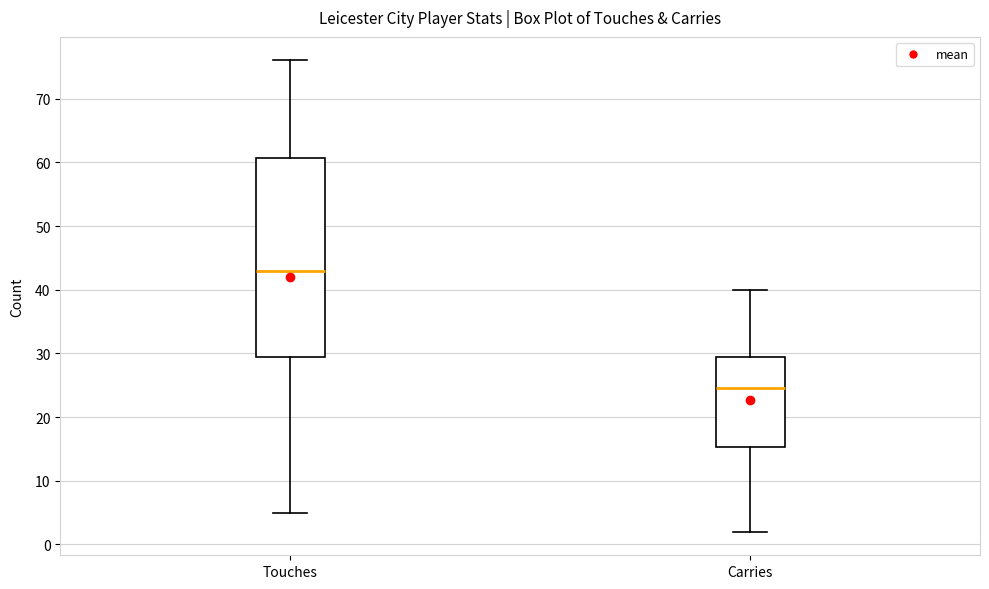

Reading left to right, read every box against the y-axis: the position of its median line, the range the box covers, and the ends of its whiskers. The values are not printed on the chart, so give them approximately, as read against the axis.

Touches: median 43, box 30 to 61, whiskers 5 to 76
Carries: median 25, box 15 to 30, whiskers 2 to 40